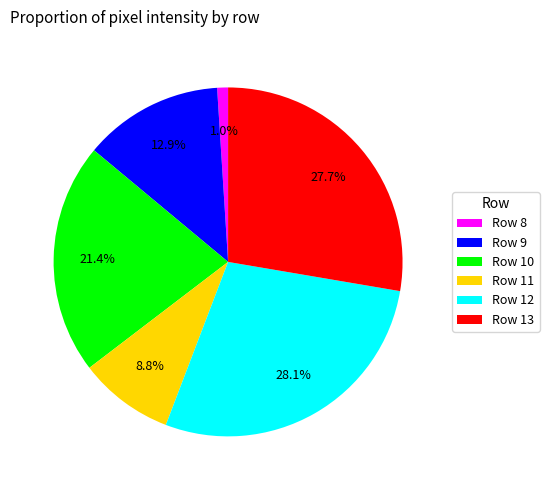

What is the smallest slice in the pie chart?

Row 8